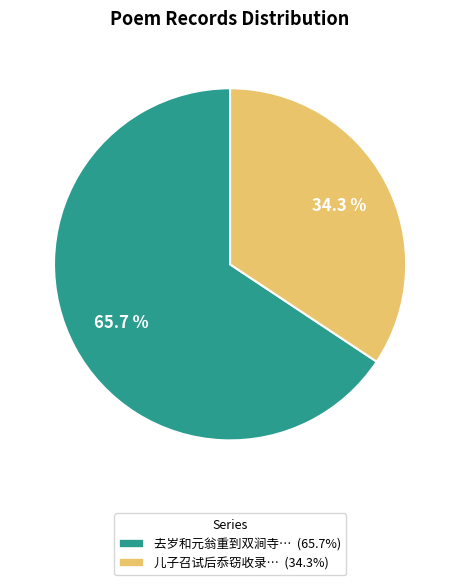

What is the ratio of the value at 儿子召试后忝窃收录… (34.3%) to the value at 去岁和元翁重到双涧寺… (65.7%)?

0.5